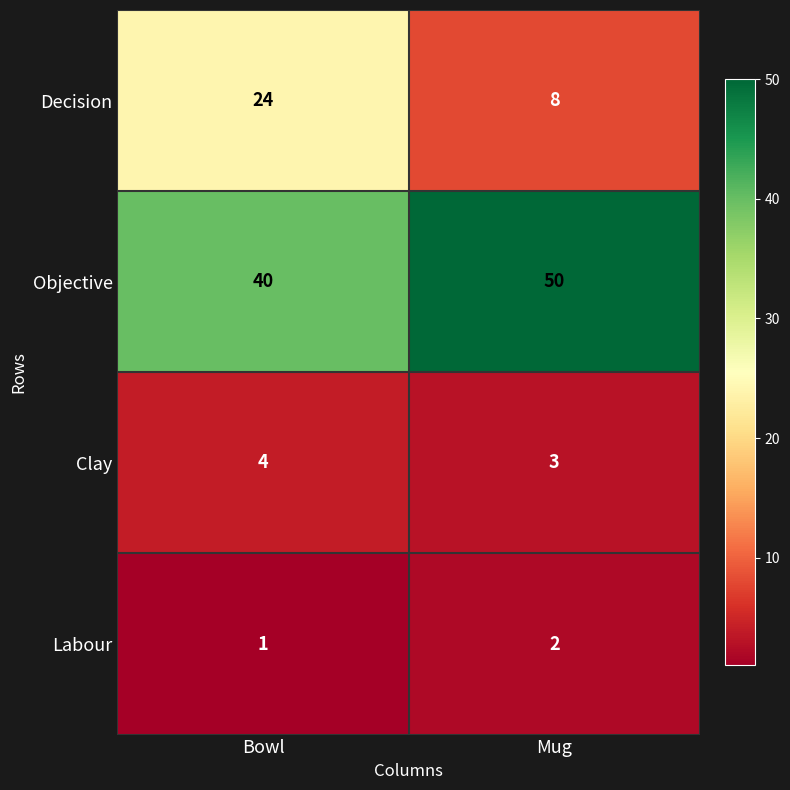

What is the difference between the highest and lowest values at Mug?

48